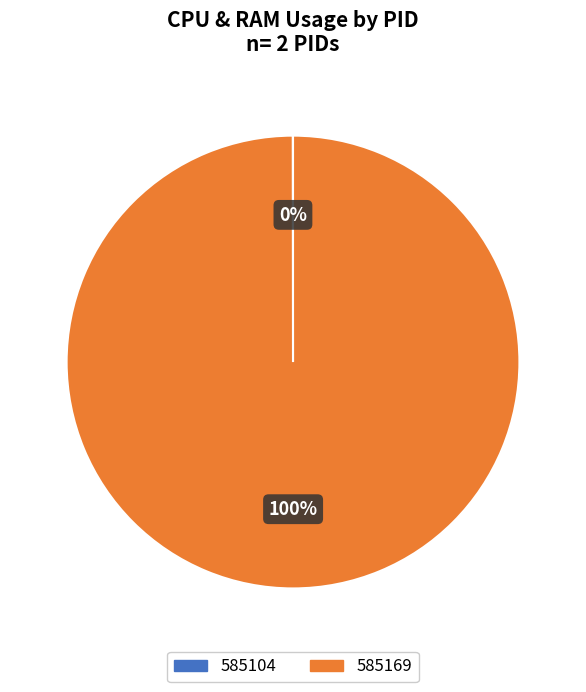

Which slice represents more than half of the pie?

585169